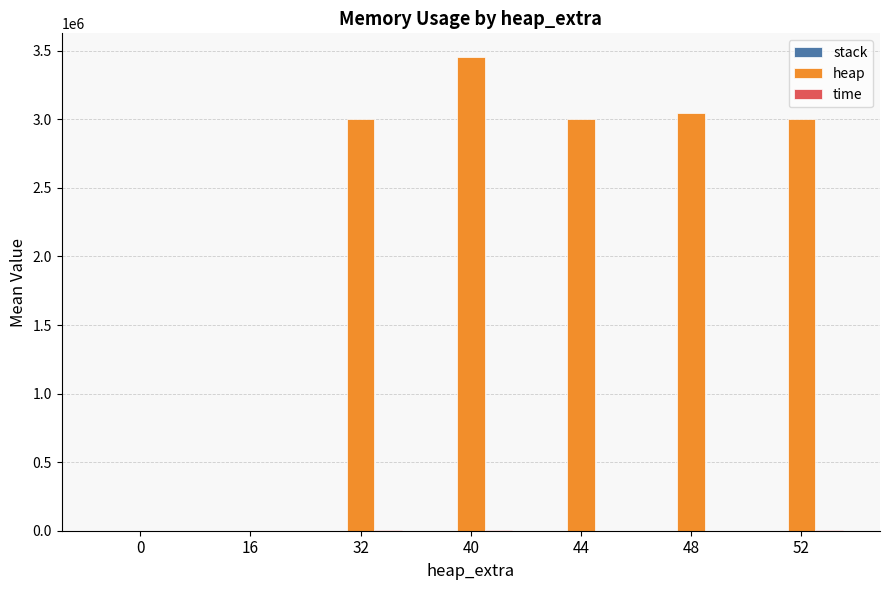

Which series has the largest total across all categories?

heap